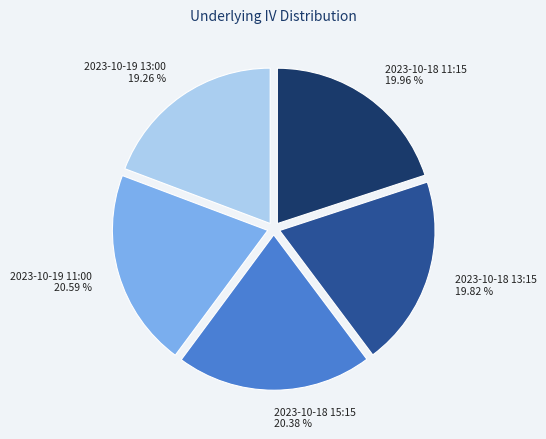

Do 2023-10-19 13:00 19.26 % and 2023-10-19 11:00 20.59 % together represent more than half of the pie?

No